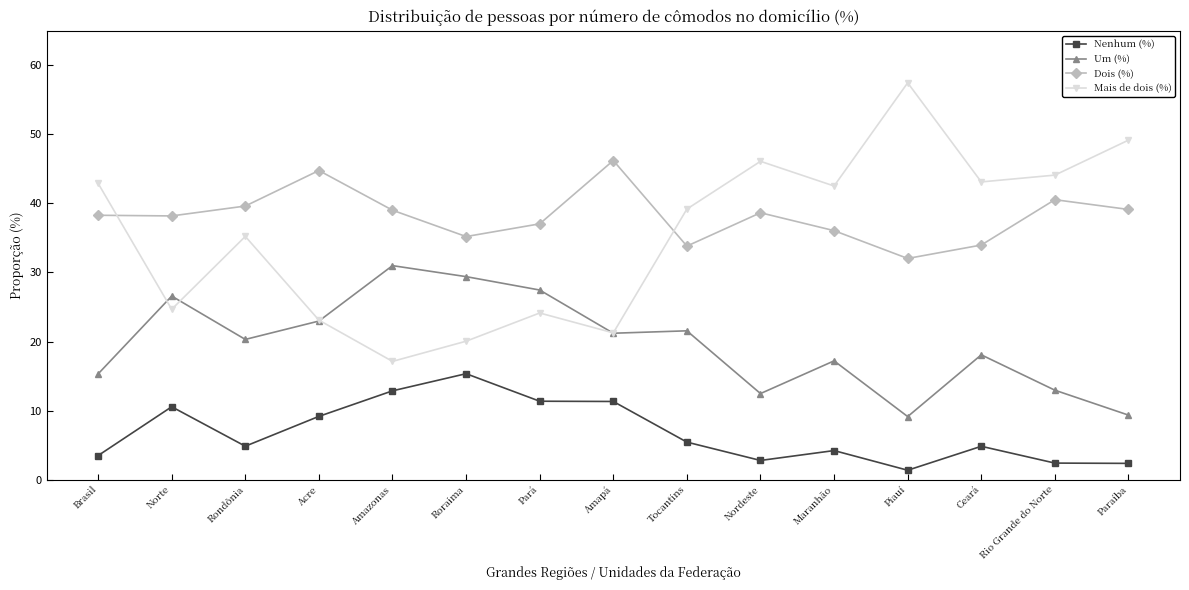

True or false: Nenhum (%) and Dois (%) cross at least once.

False